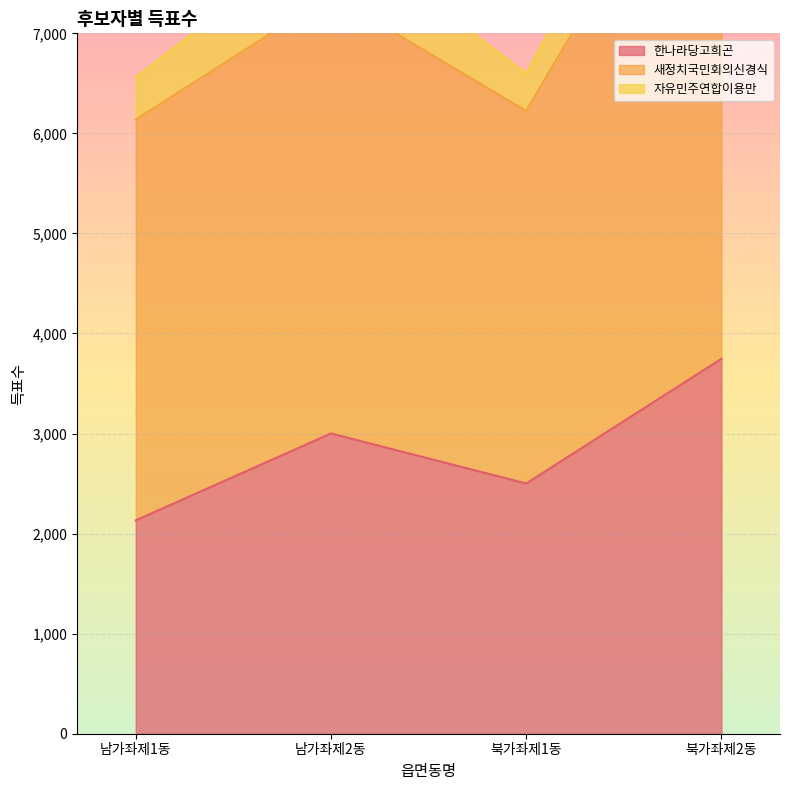

Which category has the highest value in the 한나라당고희곤 series?

북가좌제2동